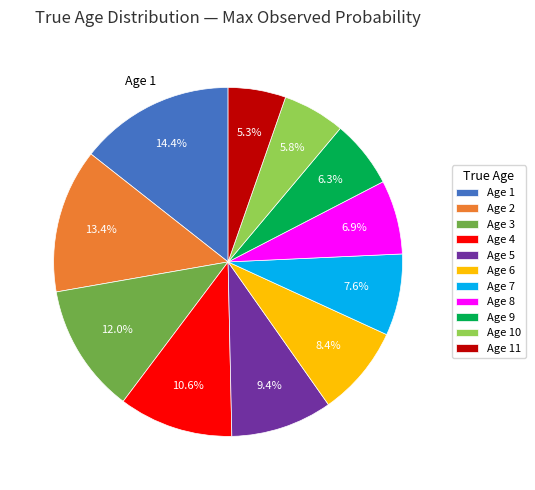

Is there any slice that represents more than half of the pie?

No